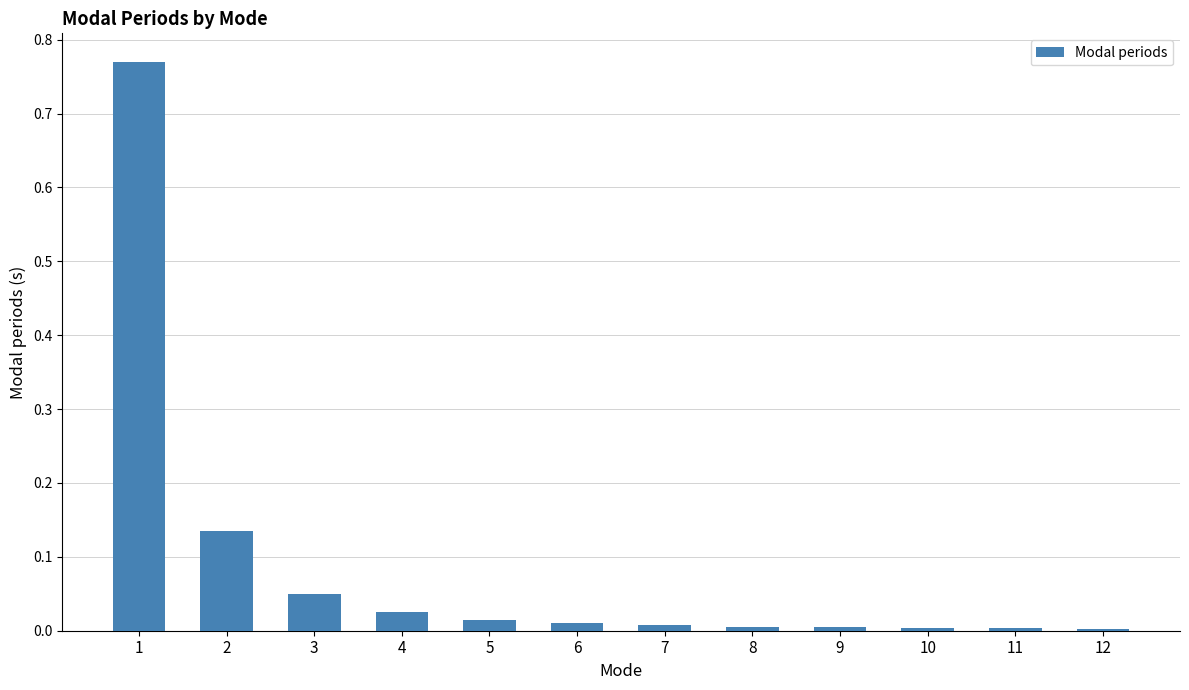

What is the change in value from 1 to 2?

-0.6